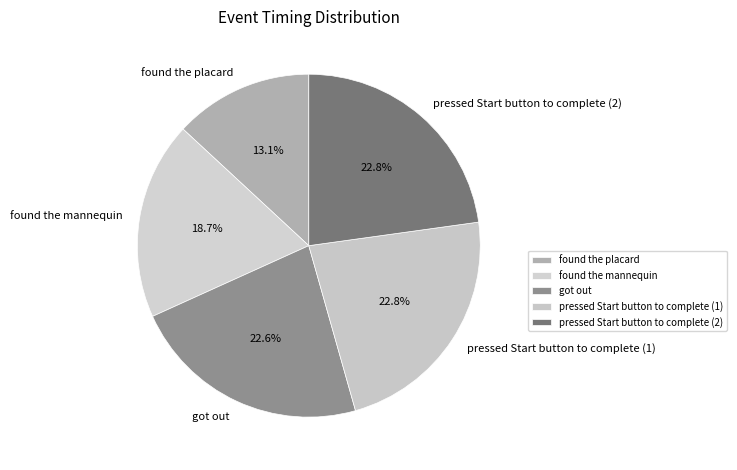

What is the smallest slice in the pie chart?

found the placard